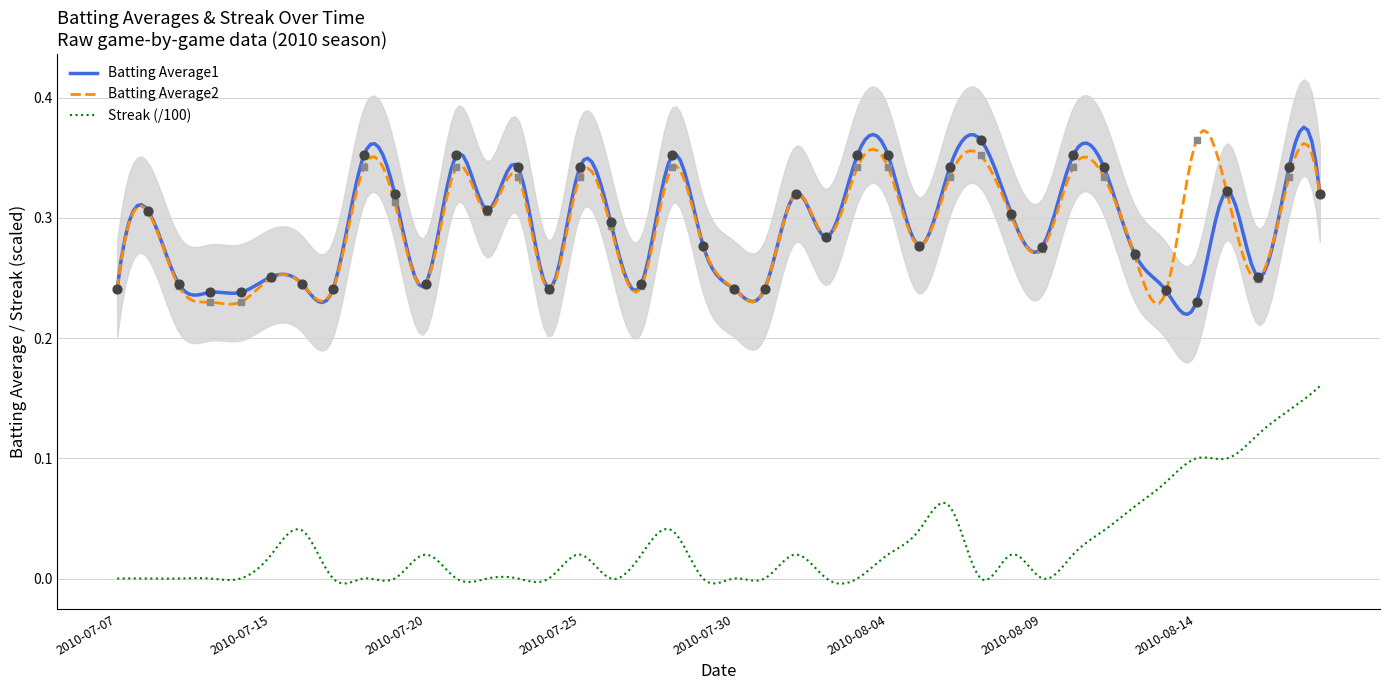

Which series has the largest total across all categories?

Batting Average1